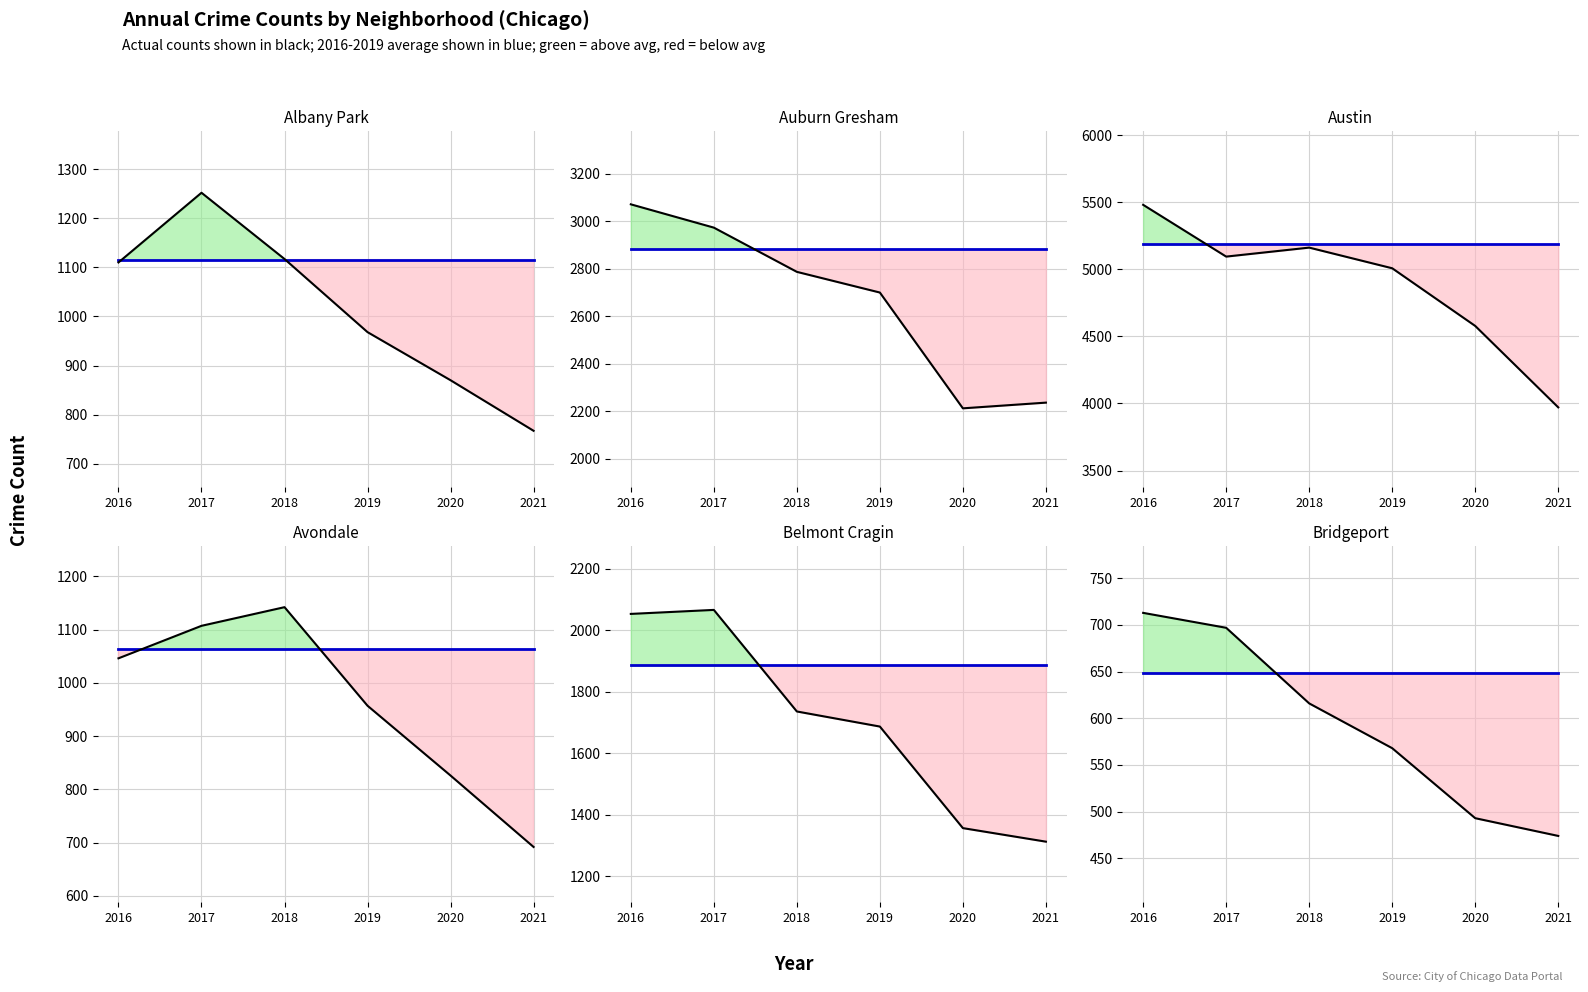

What is the spread (max minus min) of values at 2021?

174.5